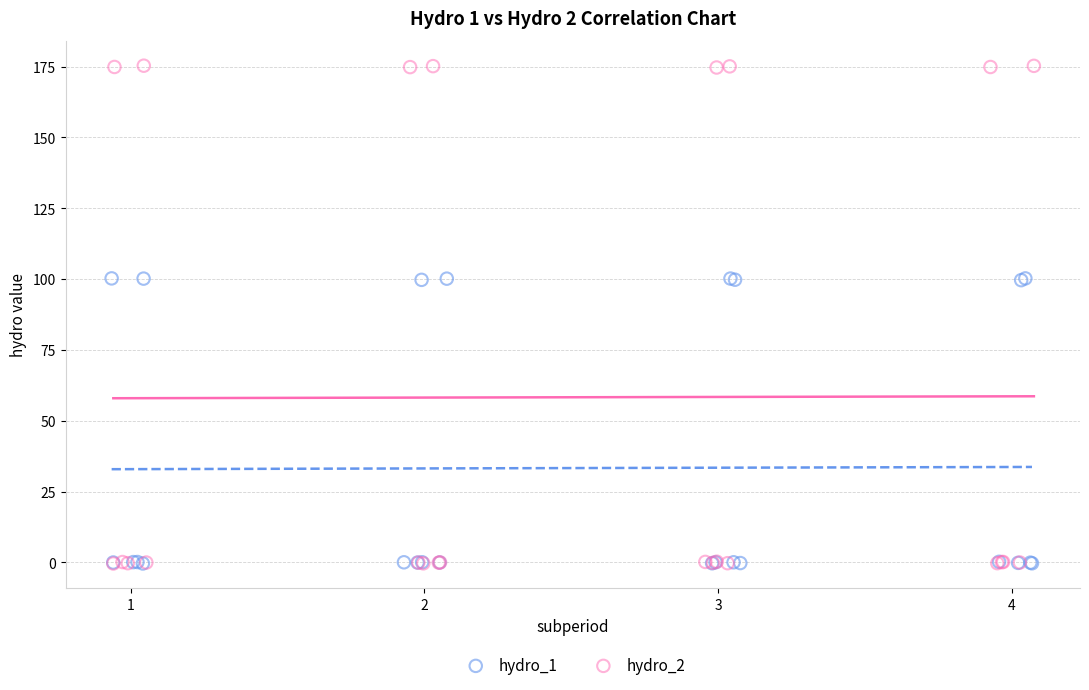

Which series contains the highest Y value?

hydro_2